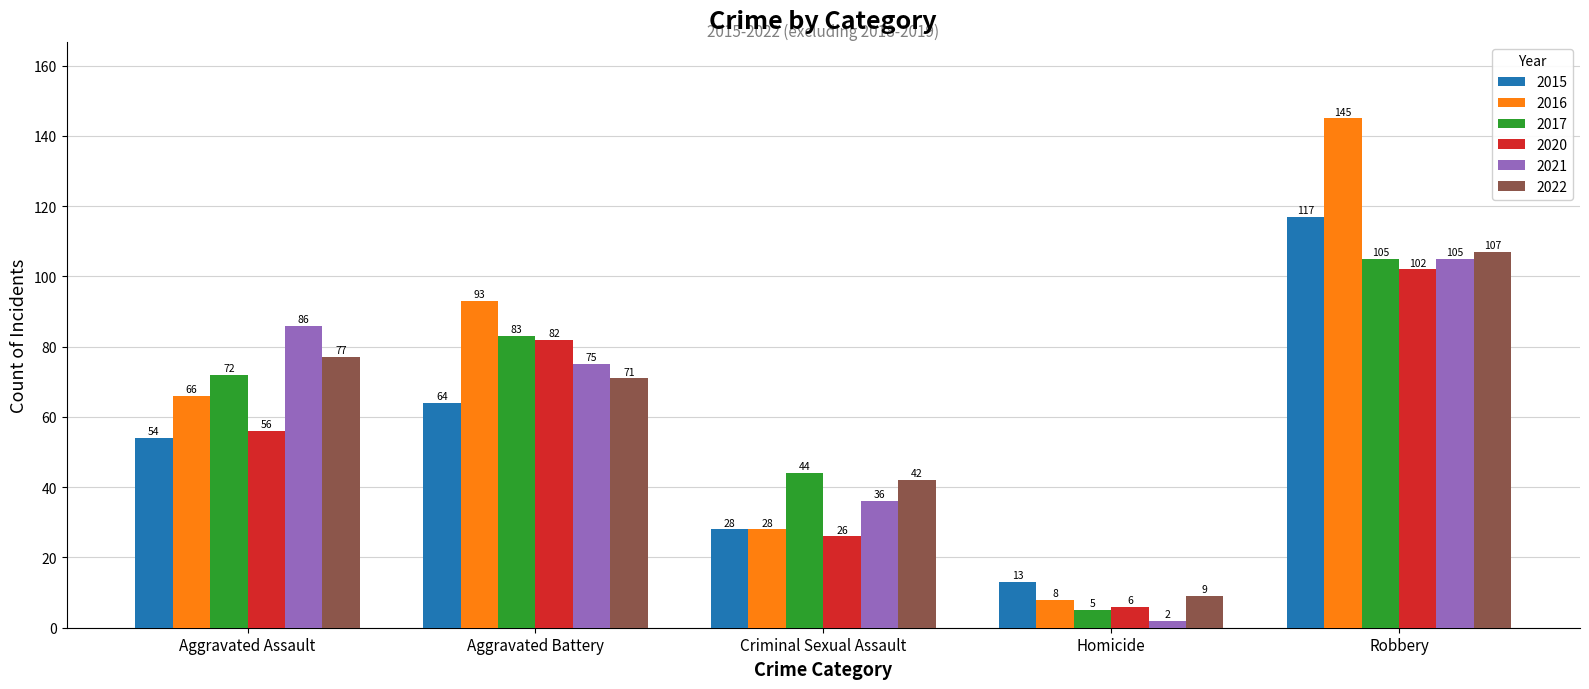

What are all the series names shown in the legend?

2015, 2016, 2017, 2020, 2021, 2022